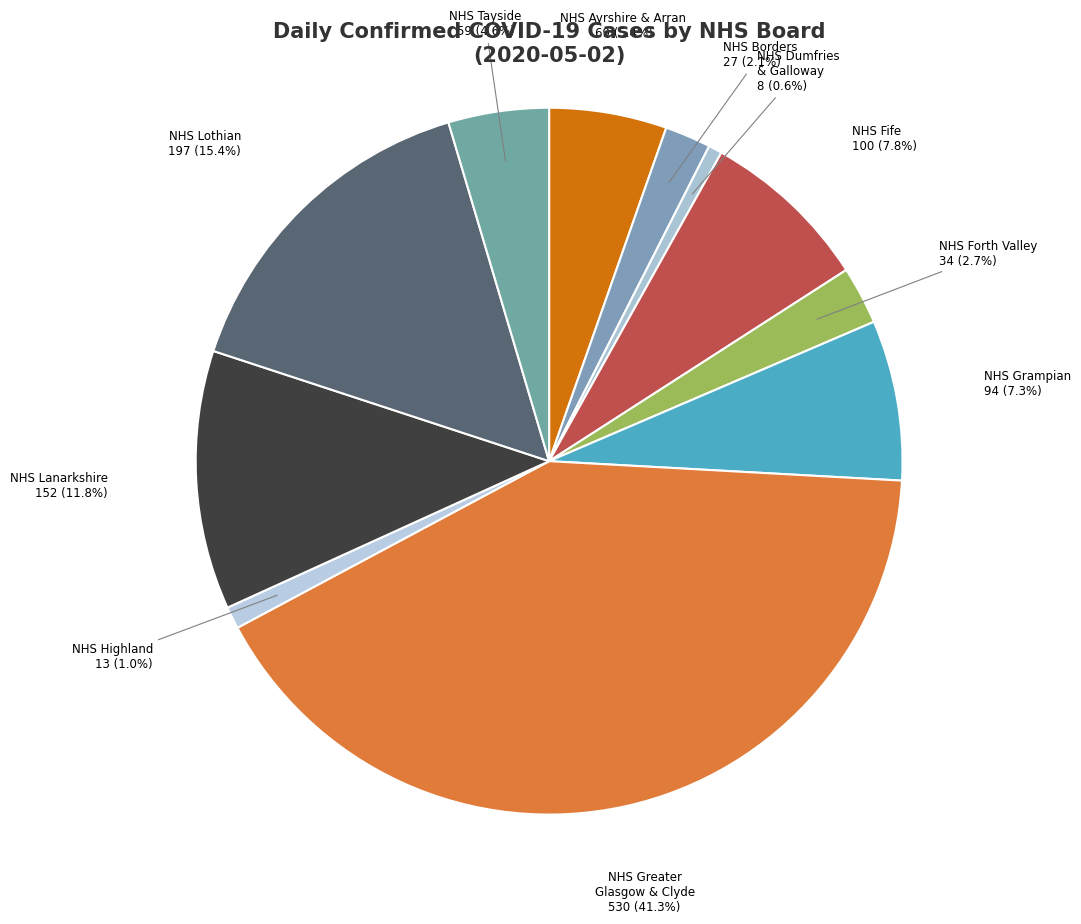

Between NHS Borders and NHS Forth Valley, which is larger?

NHS Forth Valley